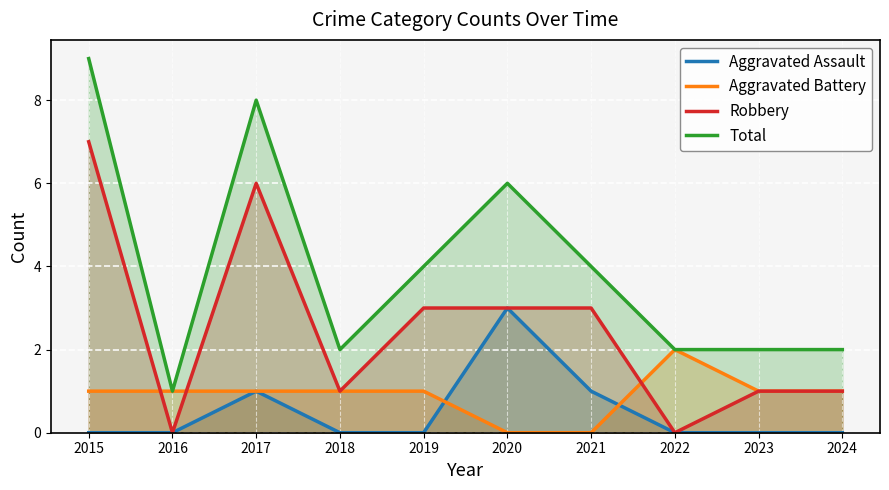

Does the chart display data point markers on the line(s)?

No